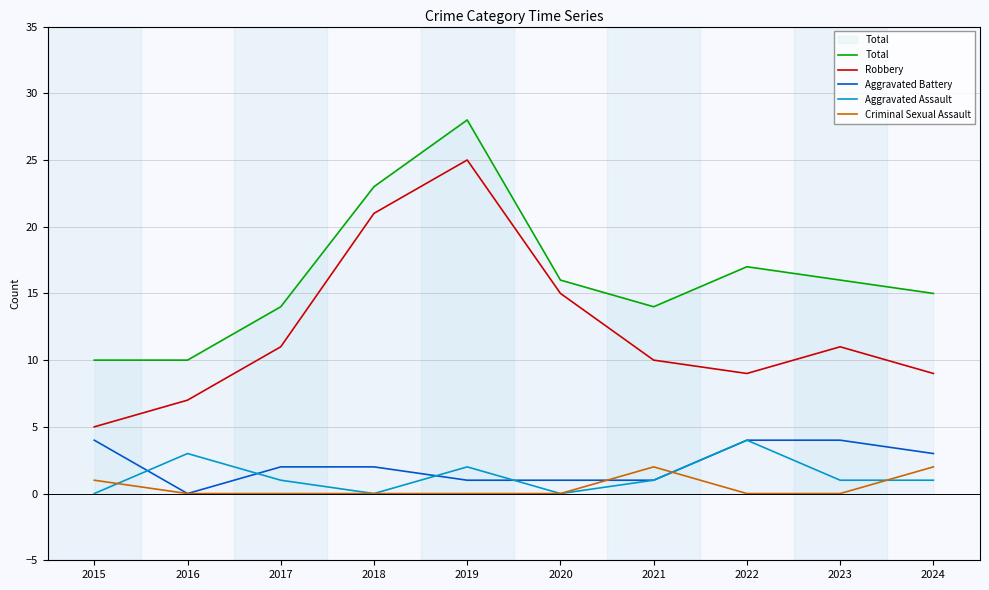

What is the total value across all series at 2024?

30